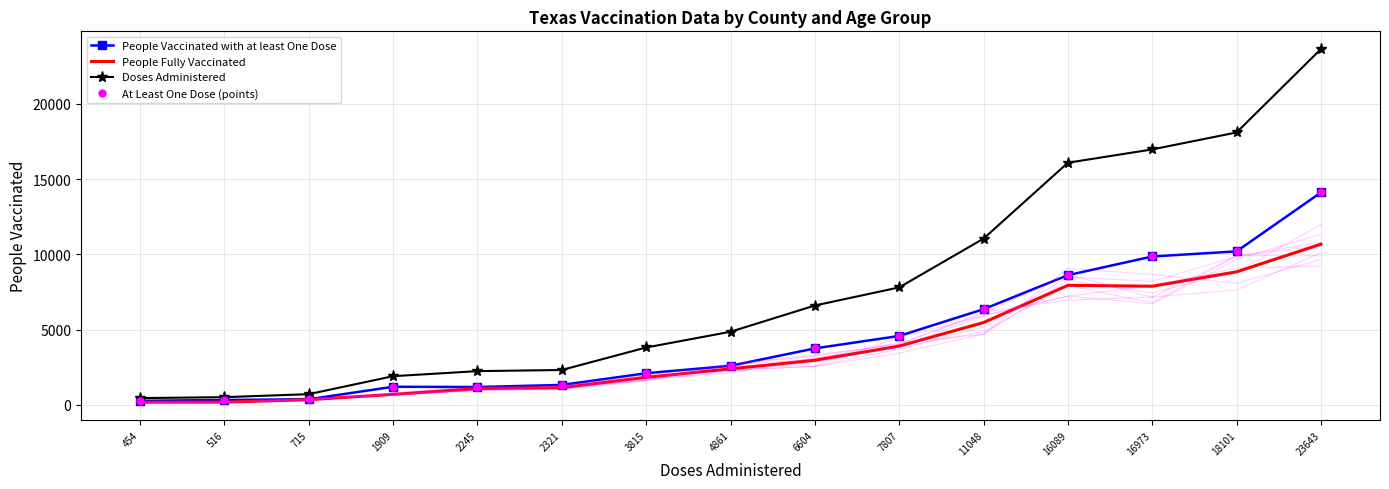

Which category has the highest value in the At Least One Dose (points) series?

23643